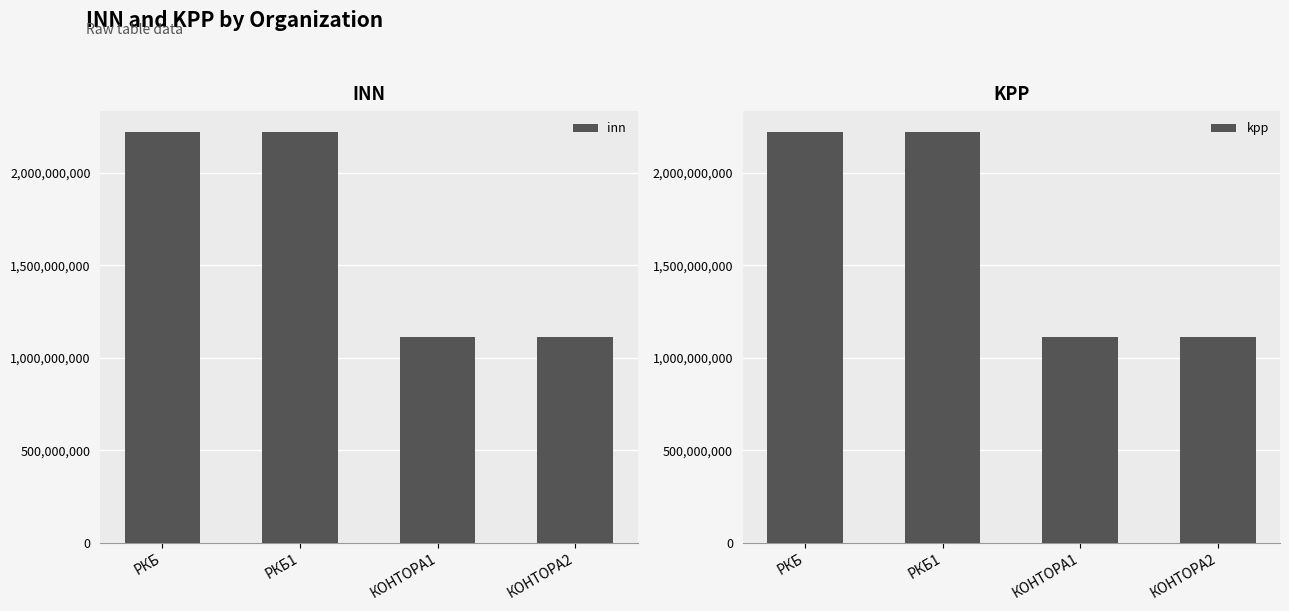

At which category is the sum across all series the highest?

РКБ